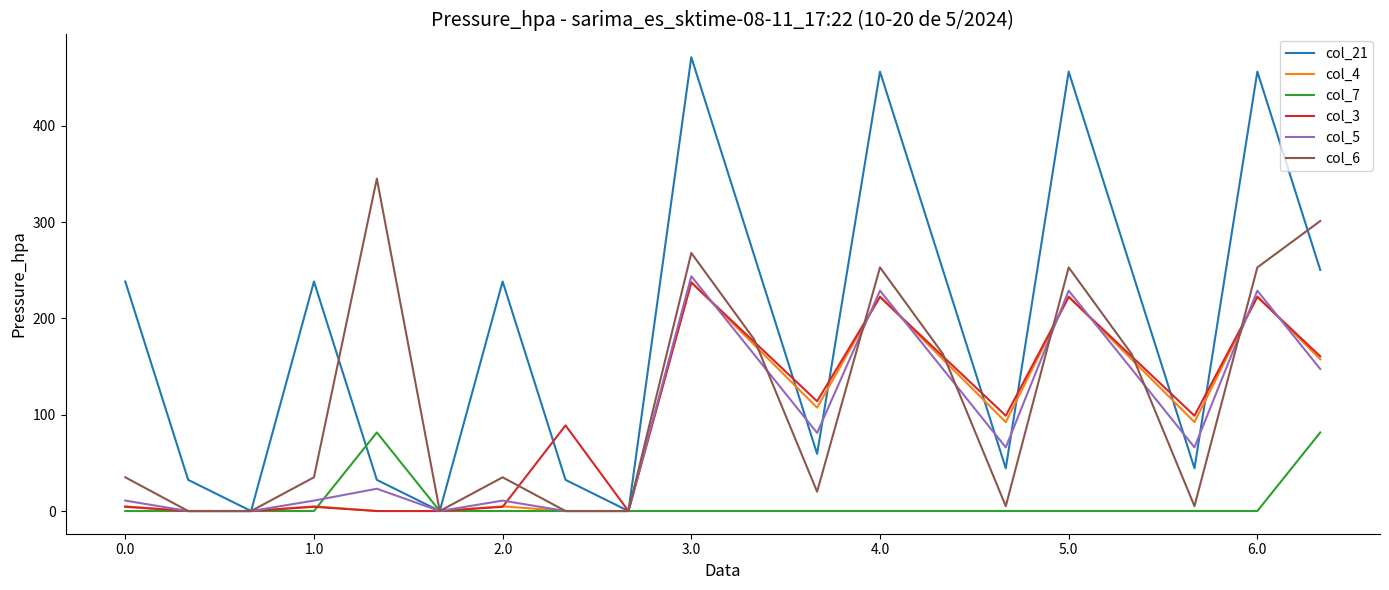

Which series has the widest spread of values?

col_21